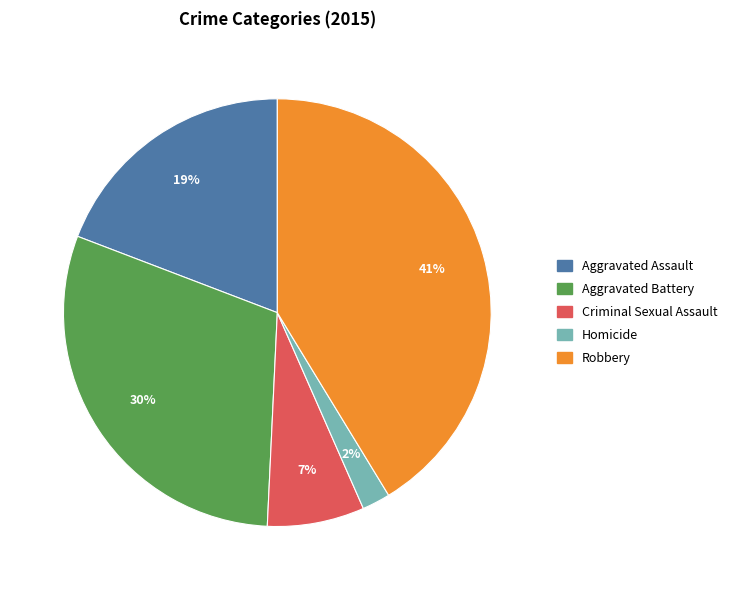

Does any single category account for the majority?

No